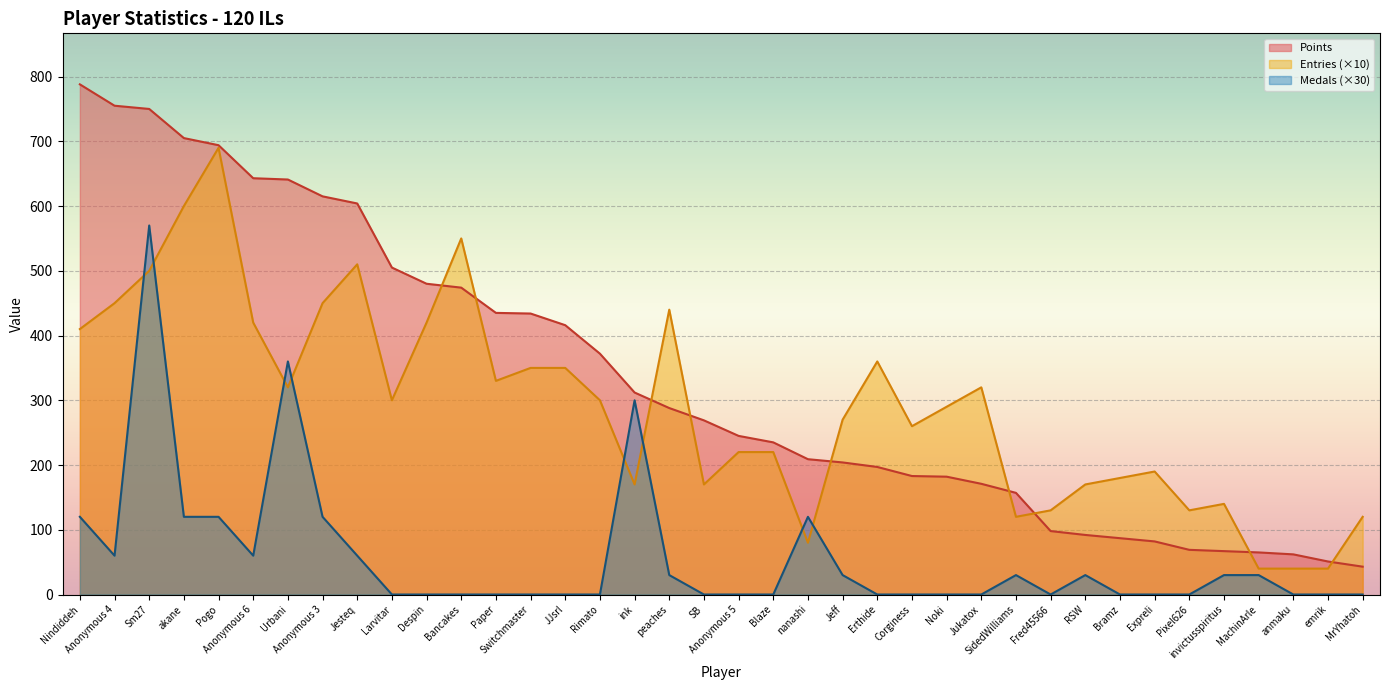

What is the difference between the maximum and minimum values in the Medals series?

570